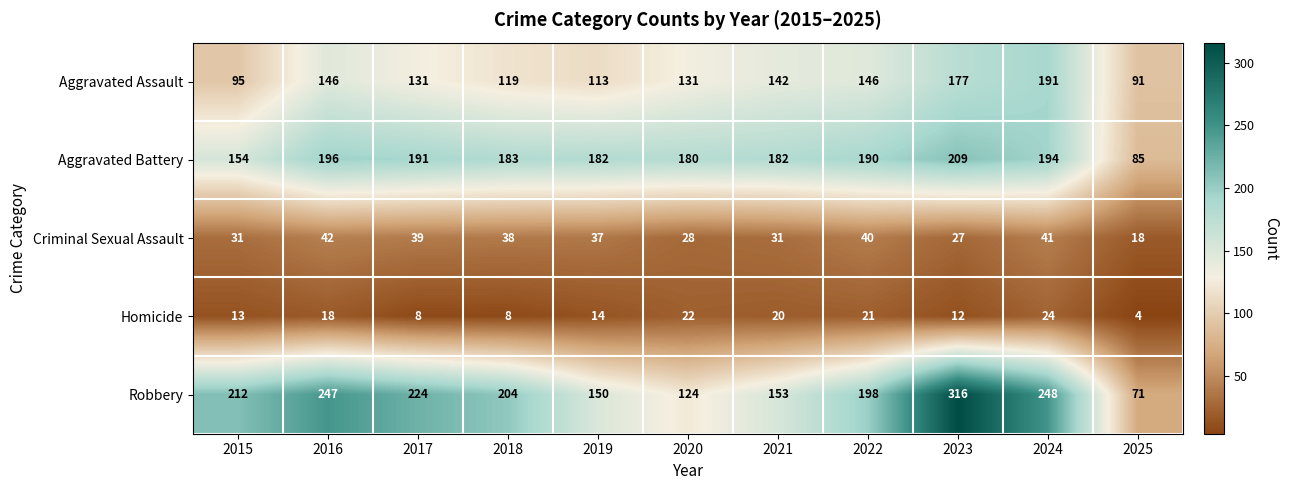

Is it true that Homicide equals 12 at 2023?

True